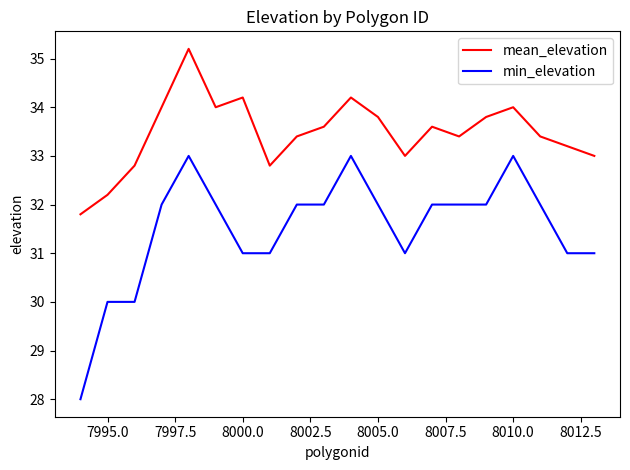

What is the maximum value shown in the chart?

35.2